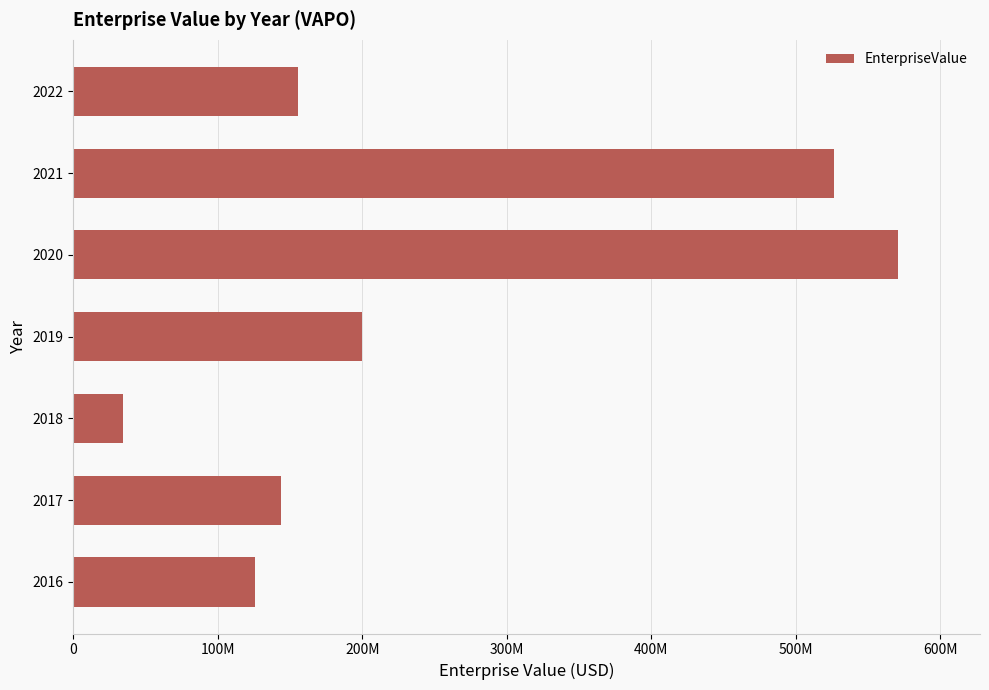

Rank the categories by value from lowest to highest.

2018, 2016, 2017, 2022, 2019, 2021, 2020